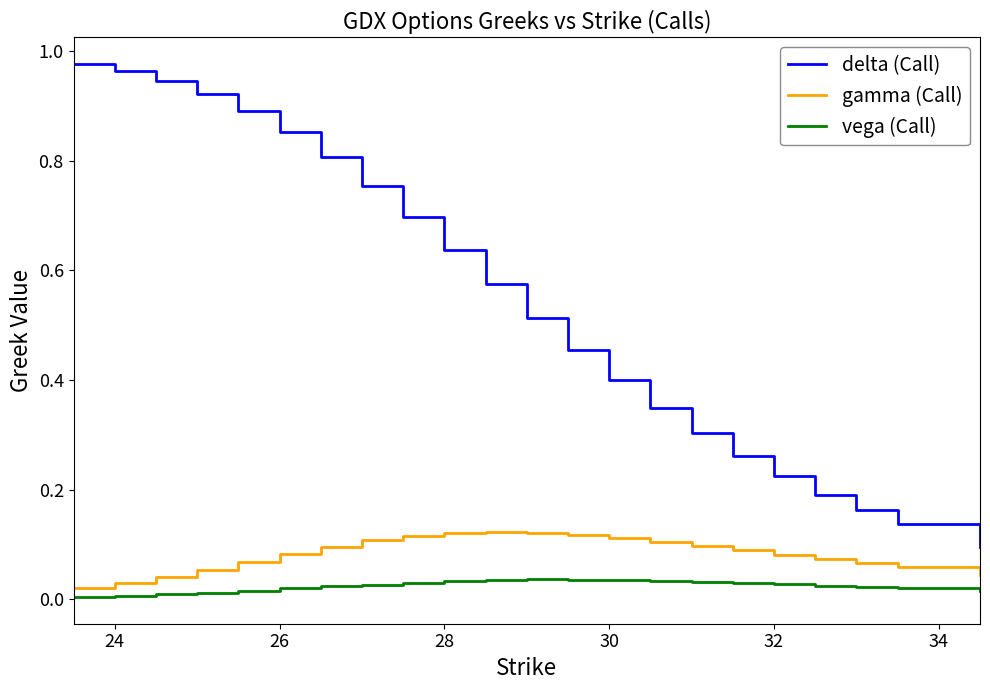

List the series in order of their peak value, lowest first.

vega (Call), gamma (Call), delta (Call)